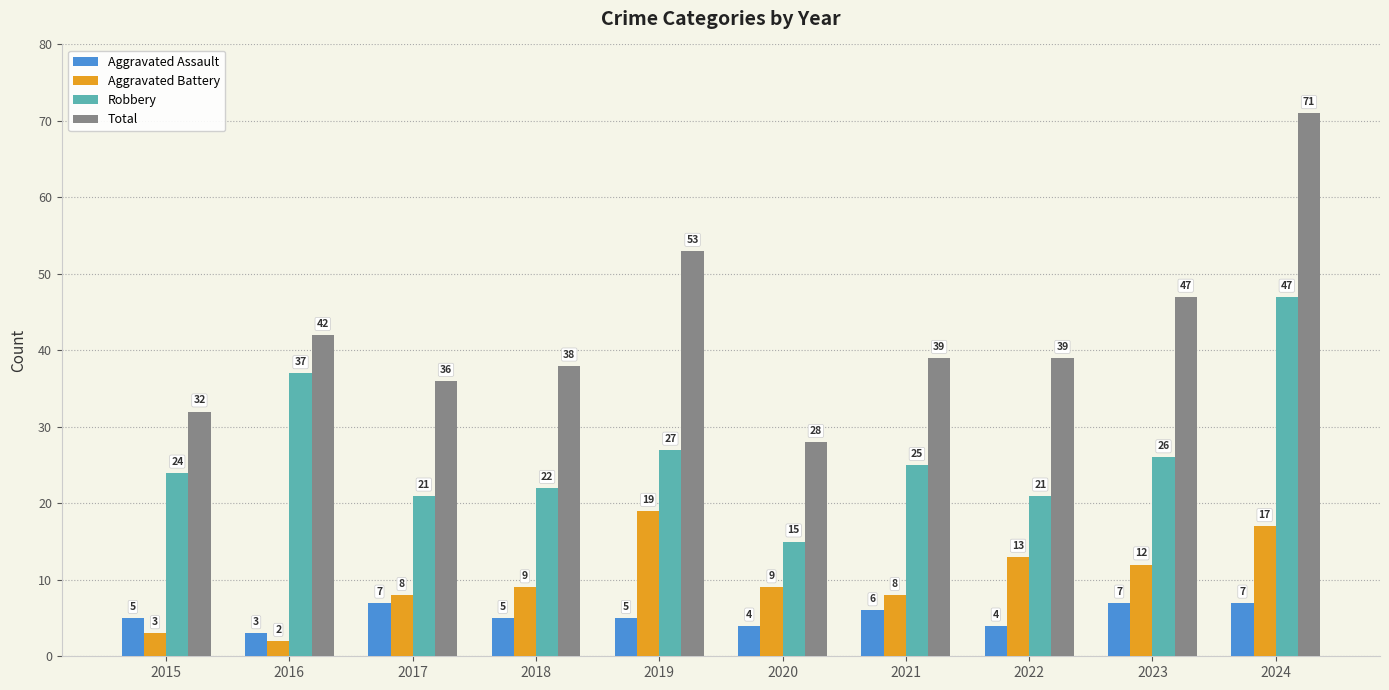

How many values in the Robbery series are below 25?

5